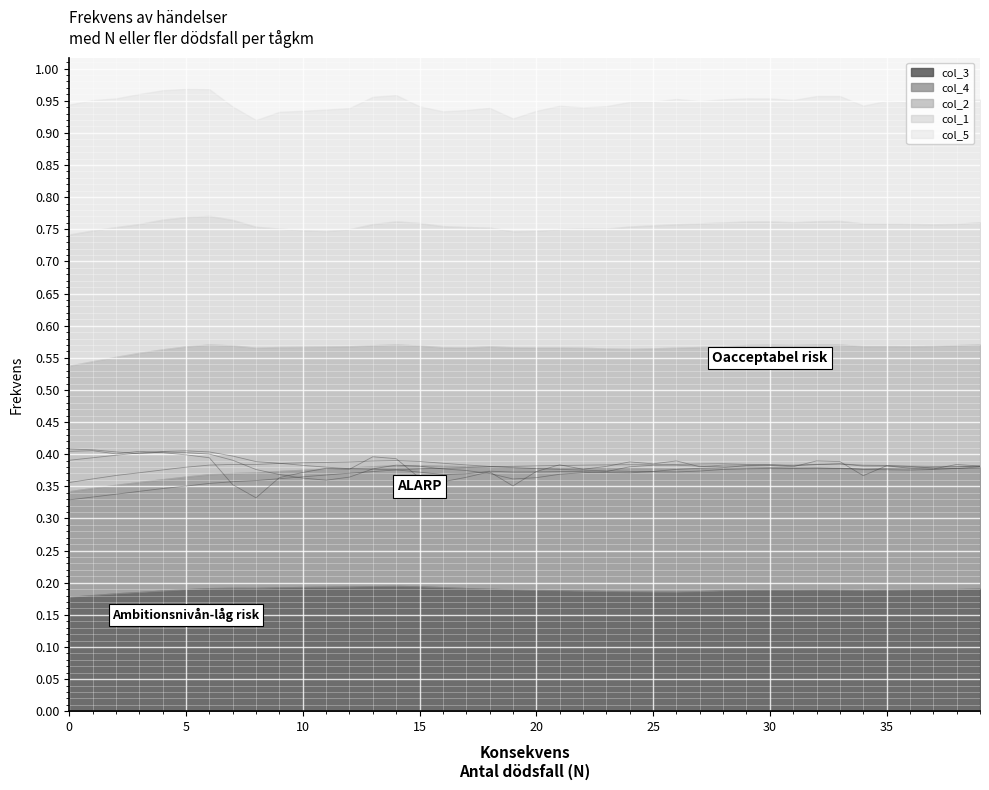

At which category is the sum across all series the highest?

5